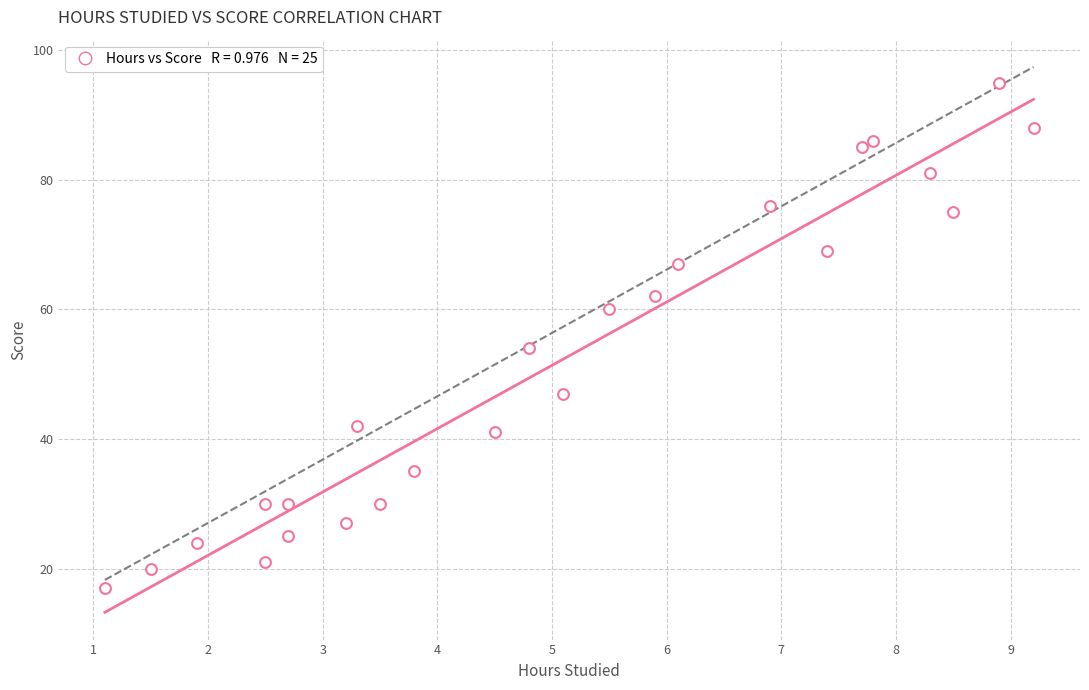

What is the range of Y values (max minus min)?

78